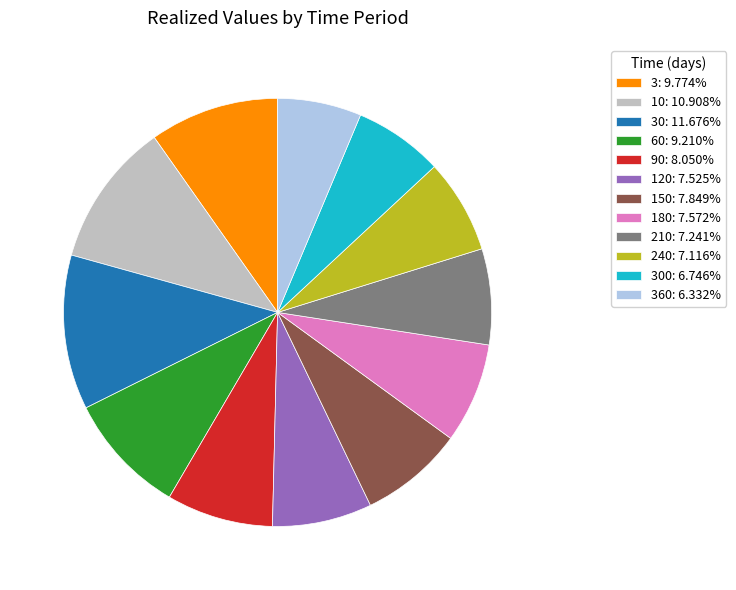

Does any single category account for the majority?

No